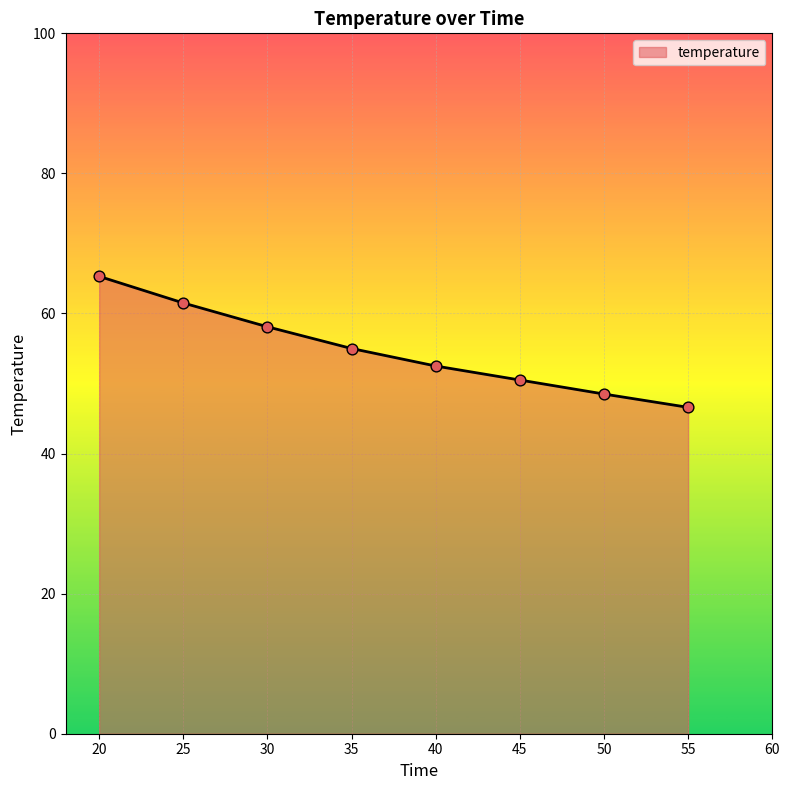

Which has a higher value, 40 or 45?

40